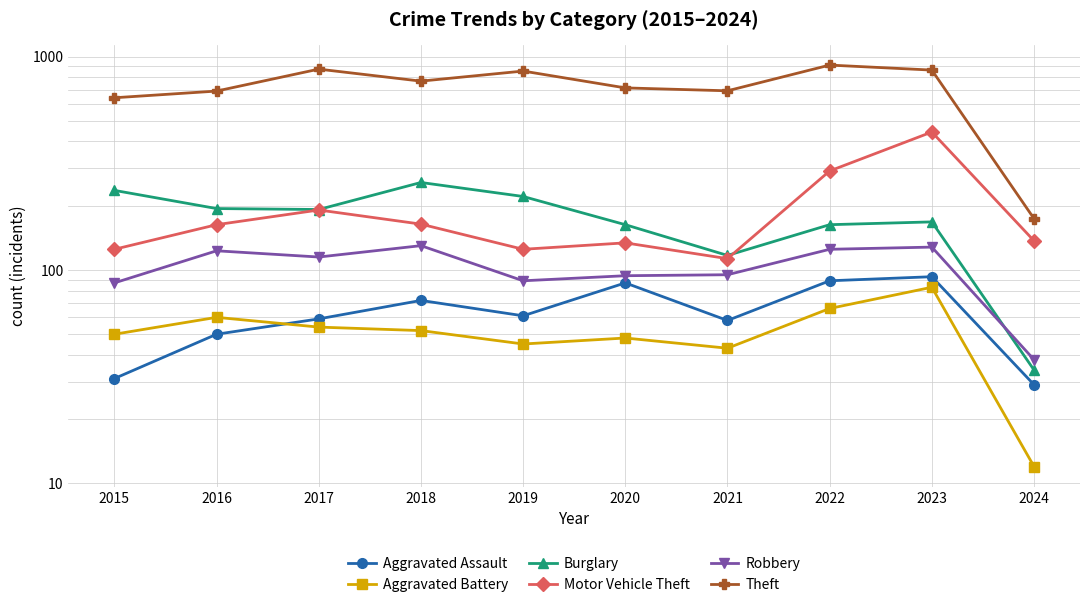

Where is Robbery nearest to the value 84?

2015